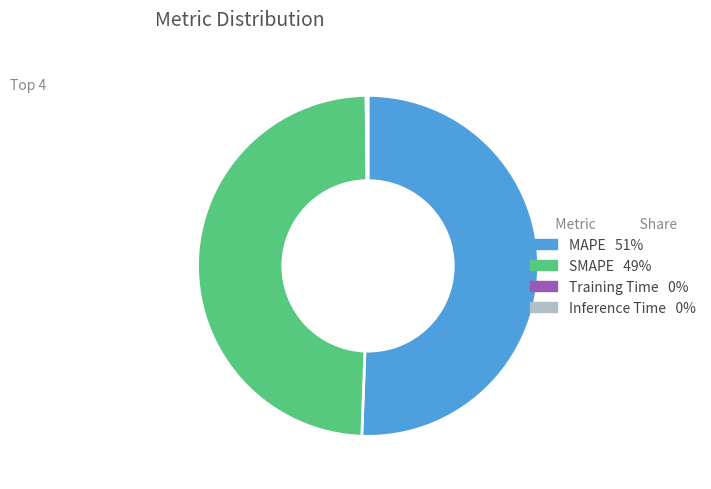

Is it true that MAPE is 61% of the pie?

False